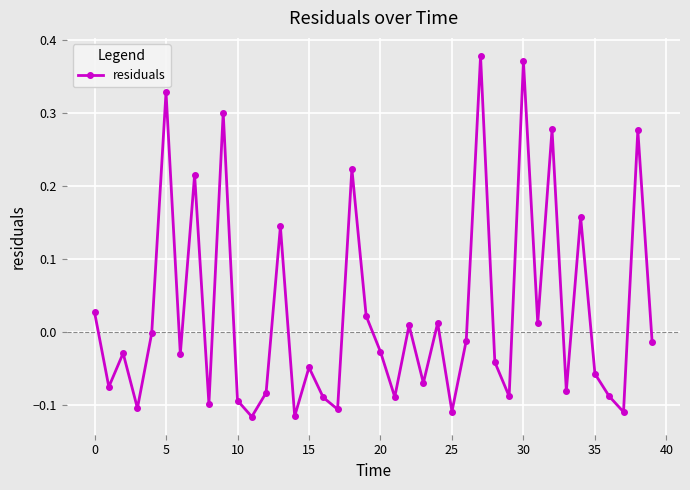

True or false: the data has more than 0 interior local peaks.

True